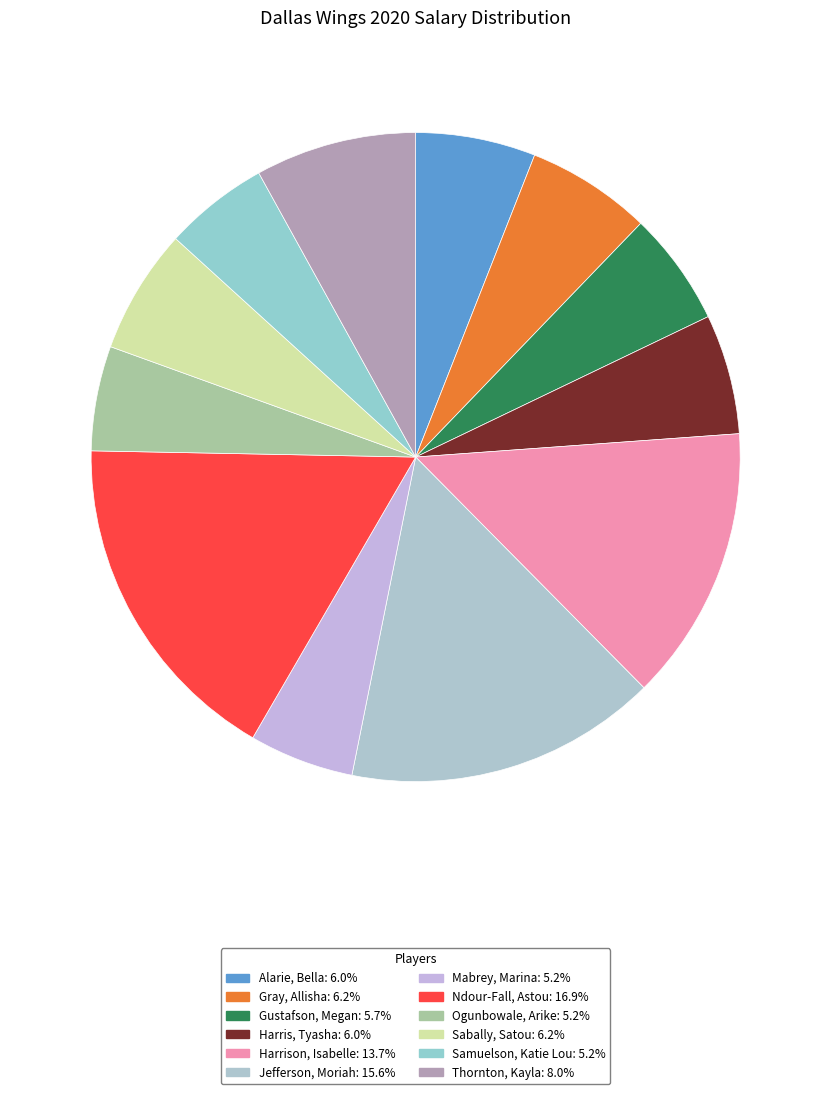

How many slices are in this pie chart?

12